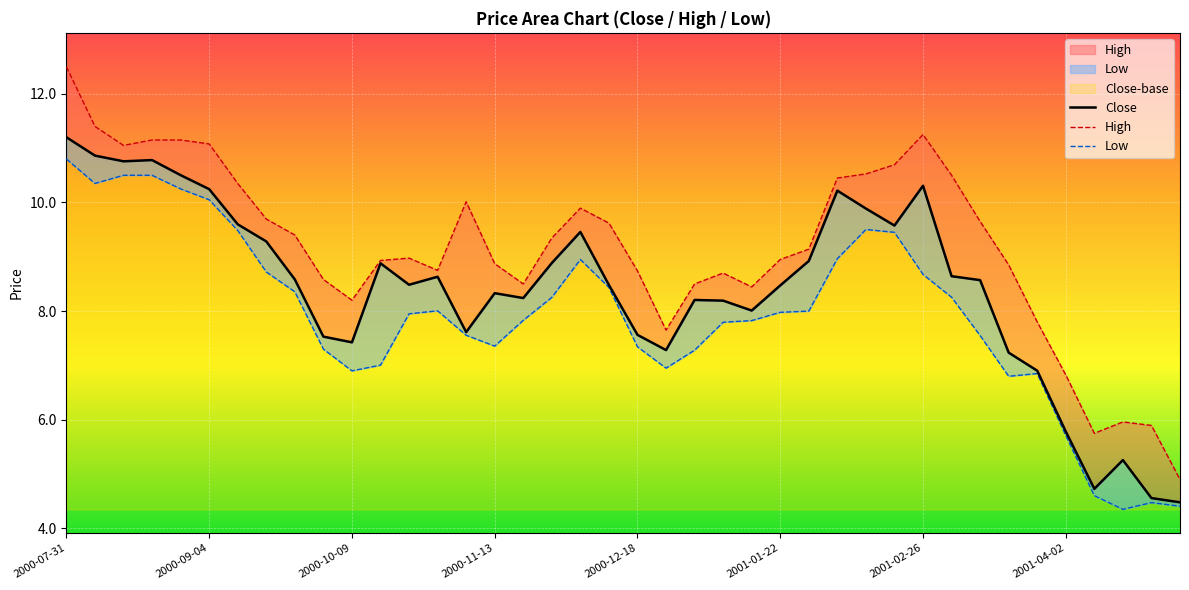

What position from the left is 12?

13